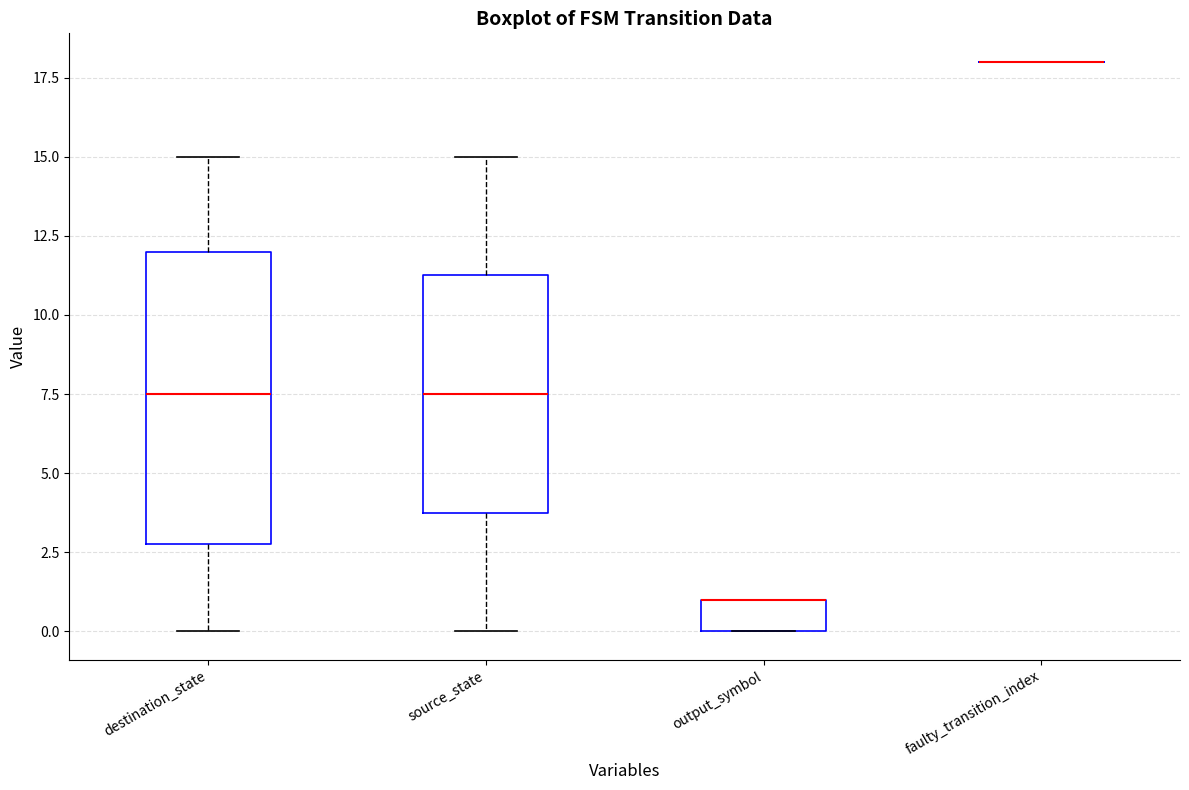

Reading left to right, transcribe this box plot: for each box, give where its median line is, the range the box spans, and where its two whiskers end, as read against the y-axis. The values are not printed on the chart, so give them approximately, as read against the axis.

destination_state: median 7.5, box 3.0 to 12.0, whiskers 0.0 to 15.0
source_state: median 7.5, box 4.0 to 11.5, whiskers 0.0 to 15.0
output_symbol: median 1.0 (drawn on the box's upper edge), box 0.0 to 1.0, whiskers 0.0 to 1.0
faulty_transition_index: box collapsed to a line at 18.0, whiskers 18.0 to 18.0